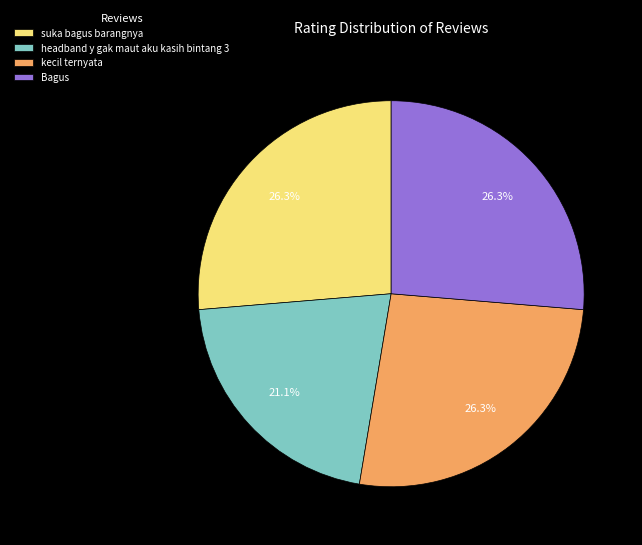

What is the ratio of the value at headband y gak maut aku kasih bintang 3 to the value at kecil ternyata?

0.8